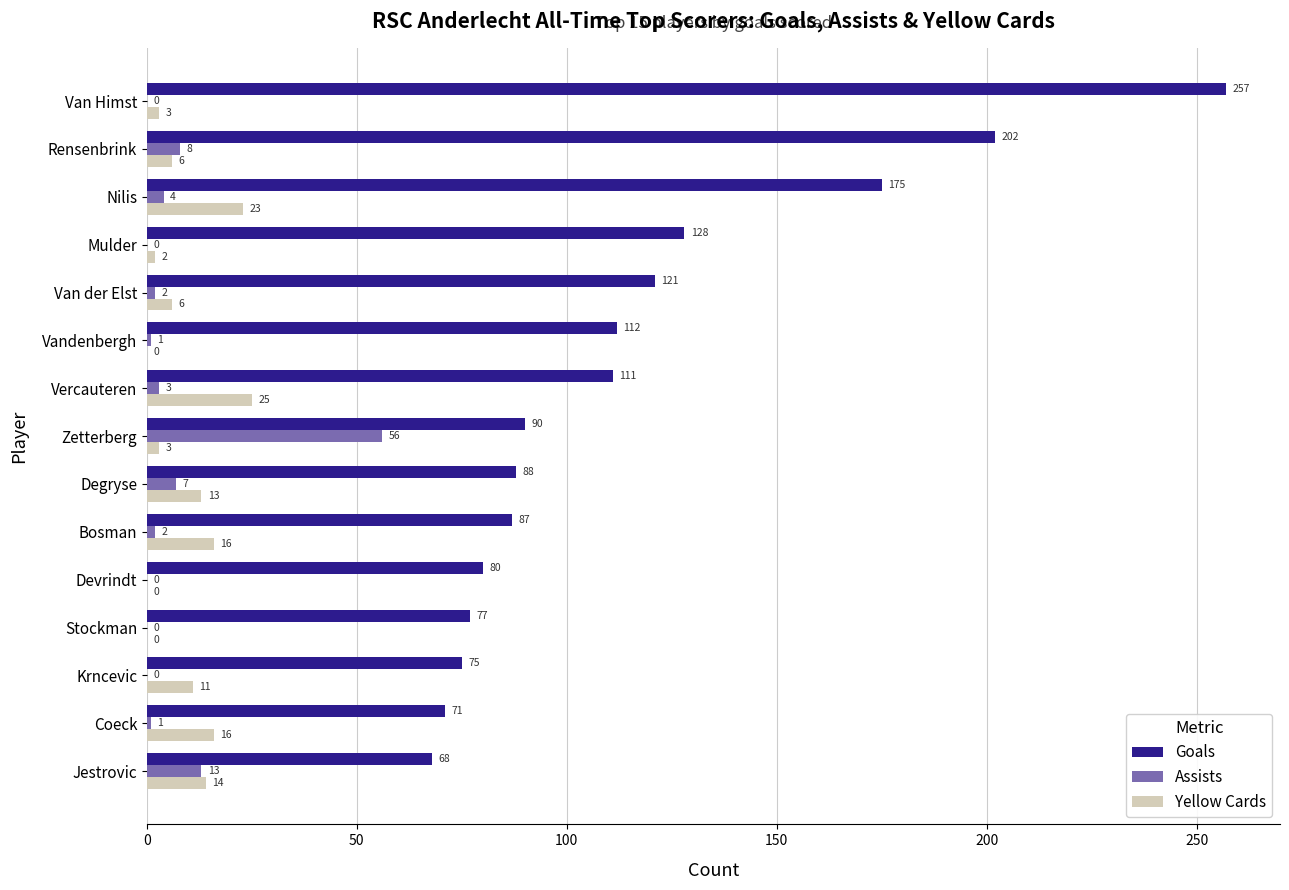

The value of Yellow Cards at Vercauteren is 25. True or false?

True